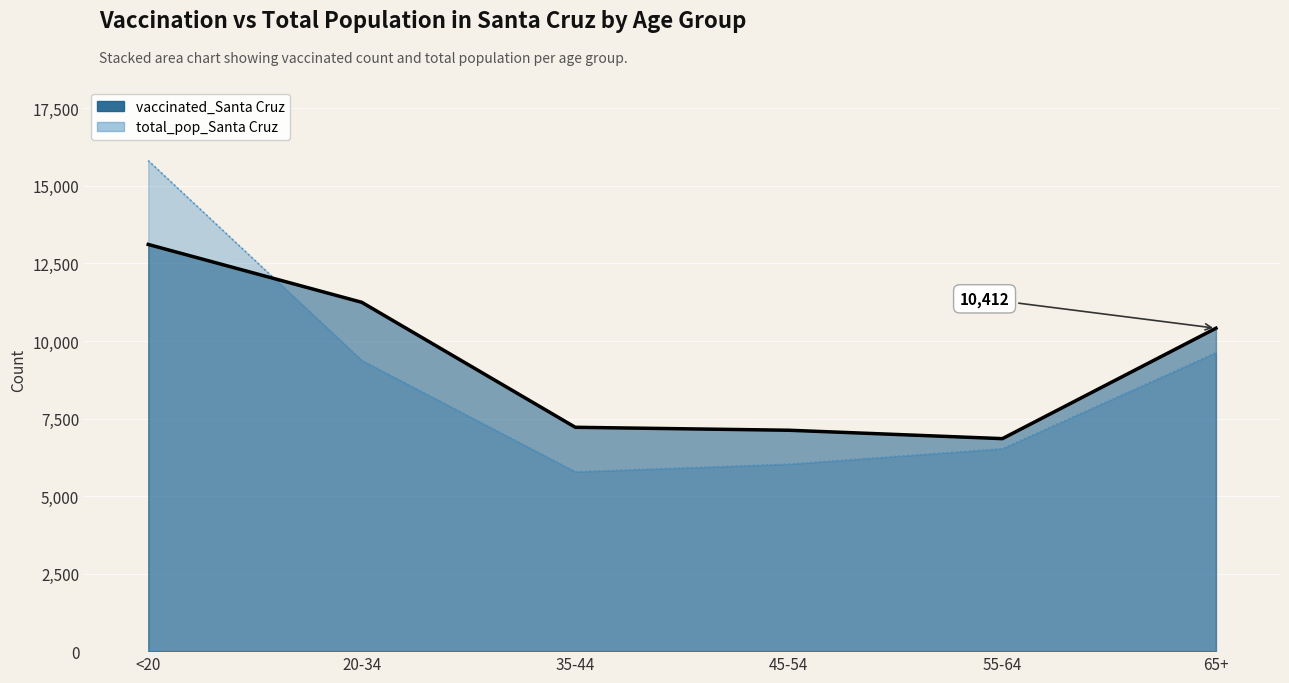

At how many categories does at least one series exceed 8309?

3